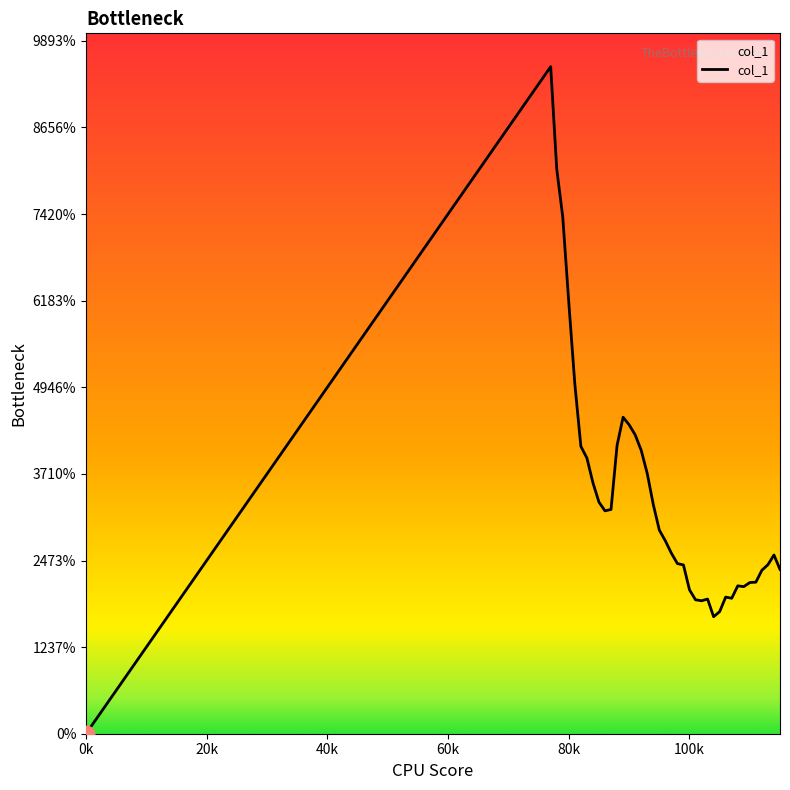

Does the chart have visible grid lines?

No